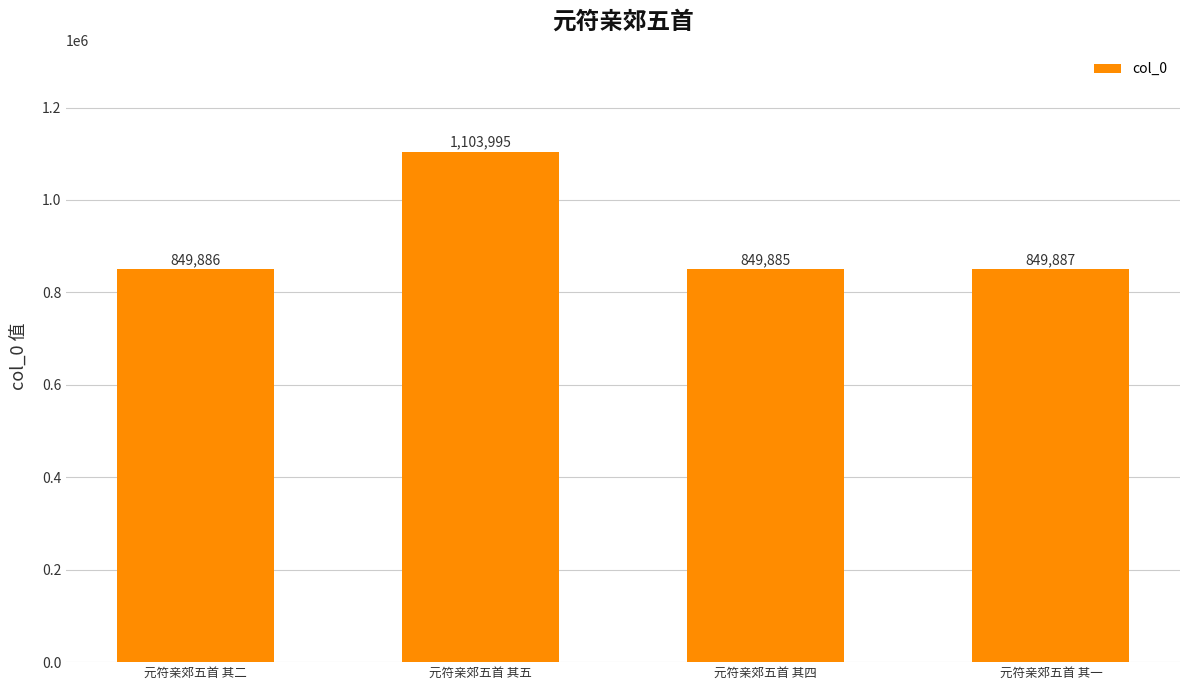

Reading left to right, transcribe all the data shown in this chart.

849886	1103995	849885	849887